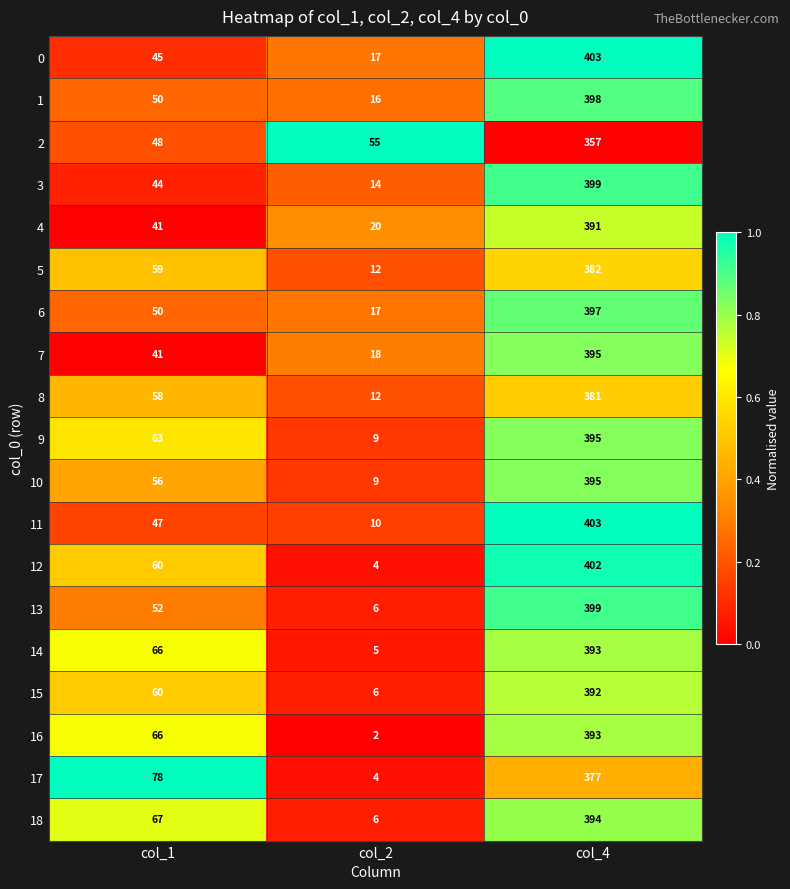

The value of 4 at col_4 is 163. True or false?

False